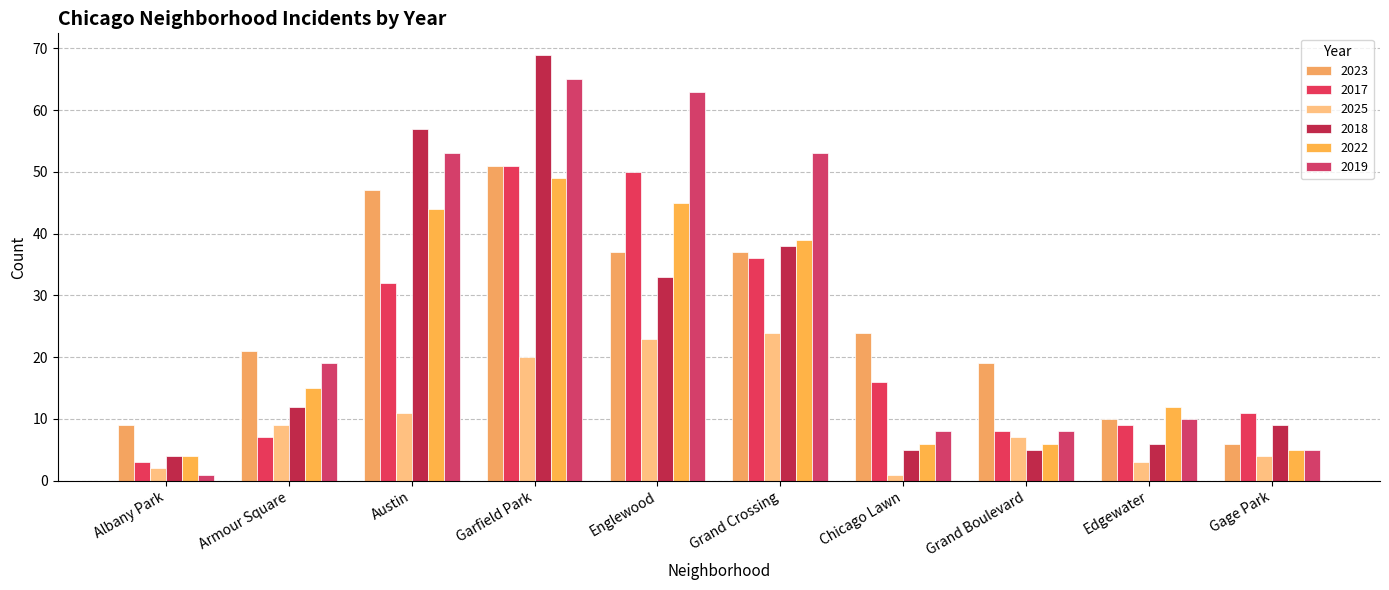

What is the average value of the 2022 series?

22